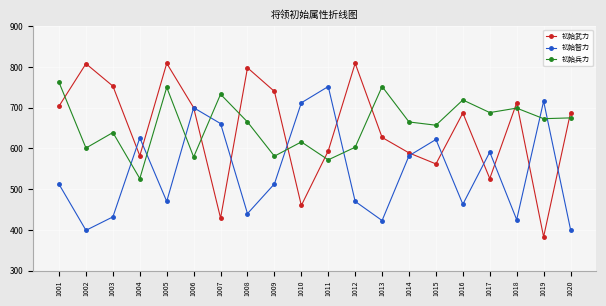

At which label is 初始兵力 closest to 644?

1003